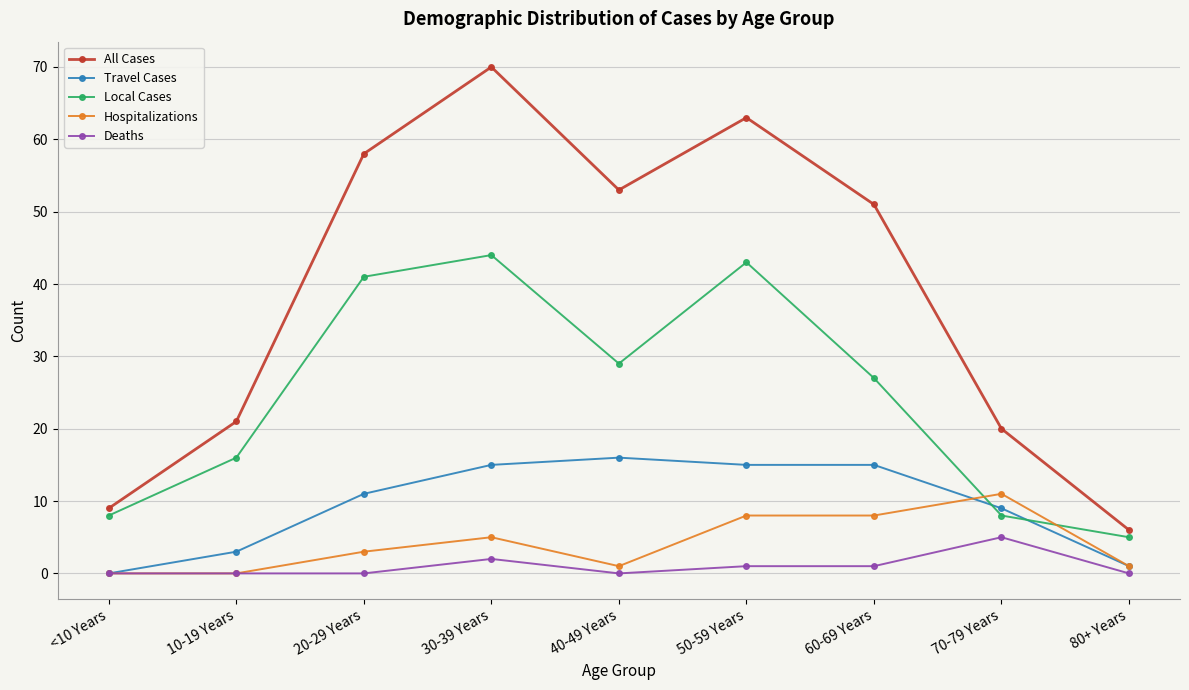

Reading left to right, what are all the values shown in this chart?

All Cases: 9	21	58	70	53	63	51	20	6
Travel Cases: 0	3	11	15	16	15	15	9	1
Local Cases: 8	16	41	44	29	43	27	8	5
Hospitalizations: 0	0	3	5	1	8	8	11	1
Deaths: 0	0	0	2	0	1	1	5	0